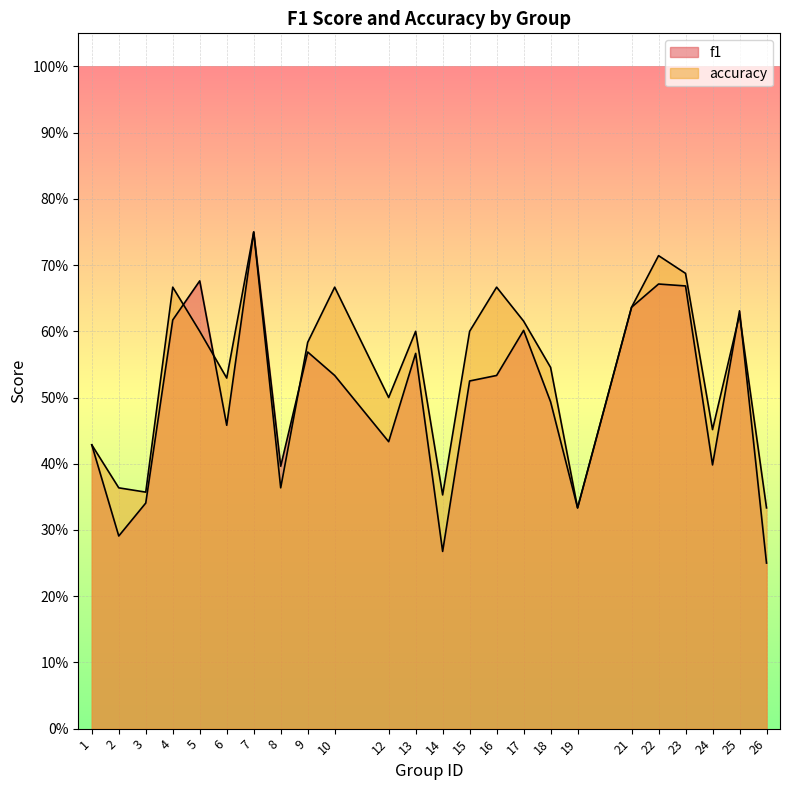

Does the chart display data point markers on the line(s)?

No